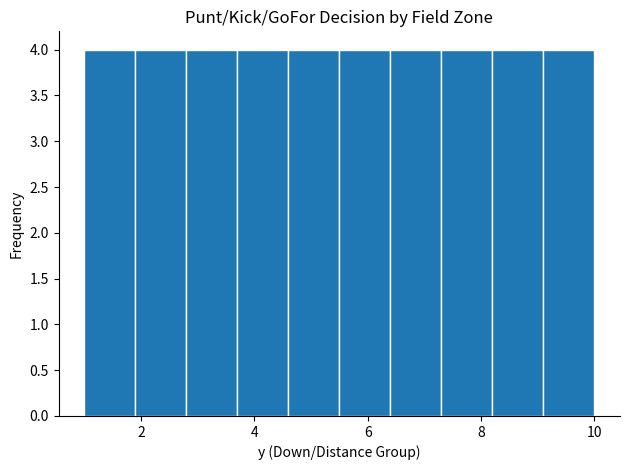

Reading left to right, transcribe this chart: for each bar, give the range it covers on the x-axis and its height. Neither the bar edges nor the heights are printed on the chart, so give them approximately, as read against the axes.

1.0 to 1.9: 4
1.9 to 2.8: 4
2.8 to 3.7: 4
3.7 to 4.6: 4
4.6 to 5.5: 4
5.5 to 6.4: 4
6.4 to 7.3: 4
7.3 to 8.2: 4
8.2 to 9.1: 4
9.1 to 10.0: 4